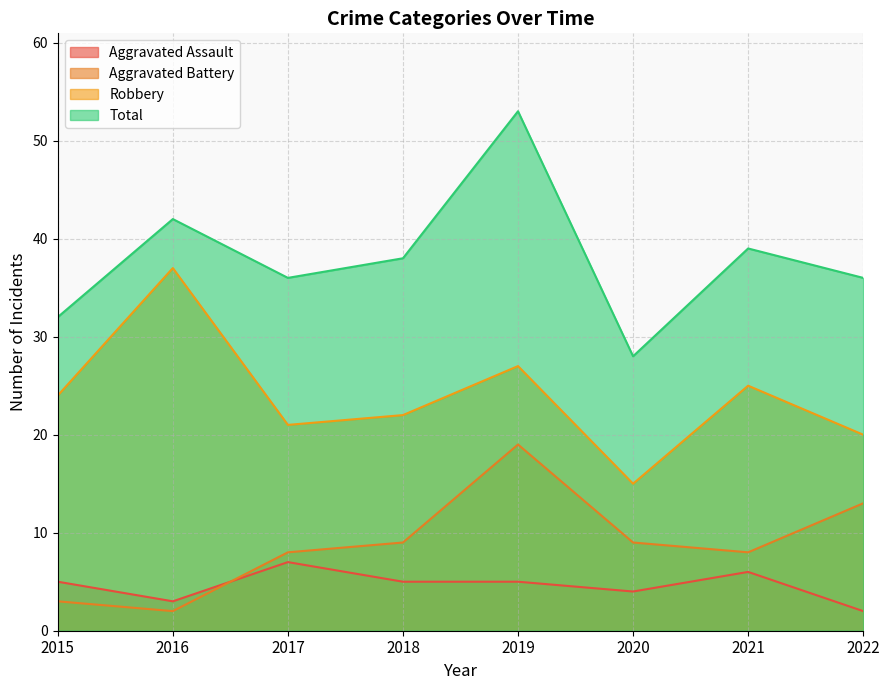

What value does the Aggravated Assault series have at 2021?

6